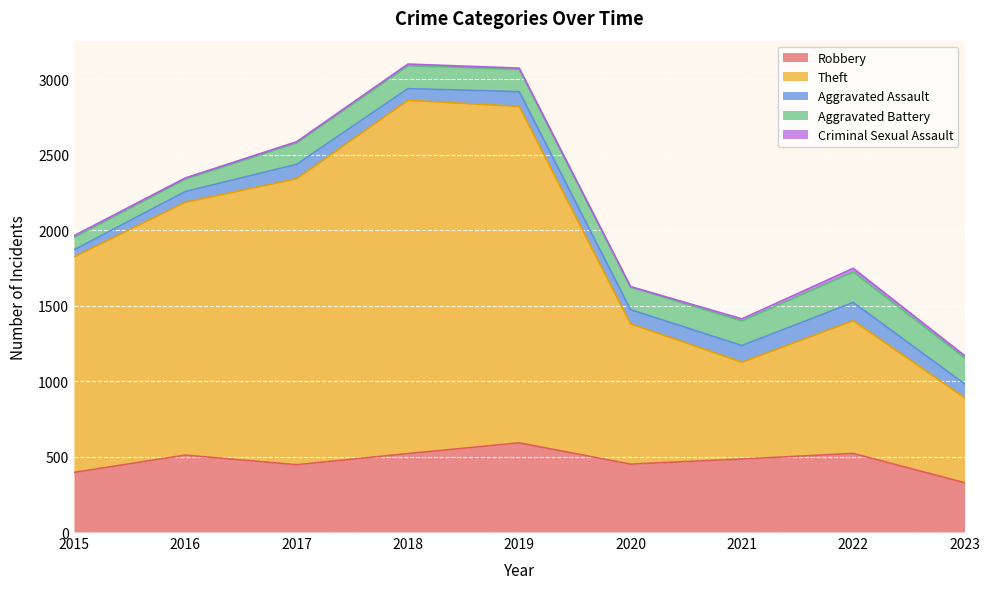

At which category is the sum across all series the highest?

2018